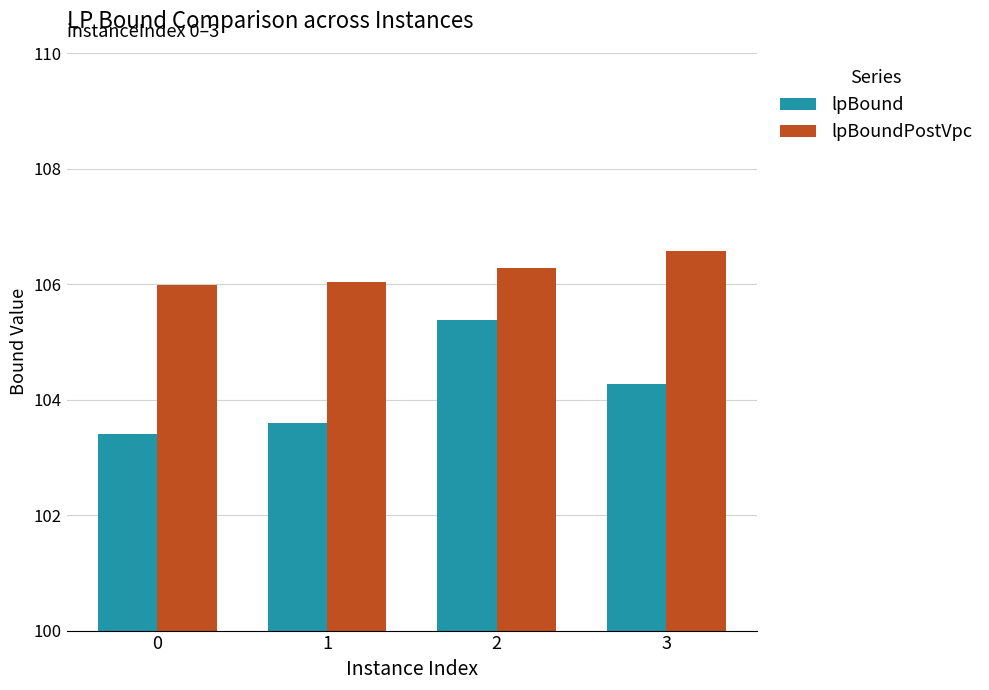

The lpBoundPostVpc series shows 22.9 at 3. True or false?

False